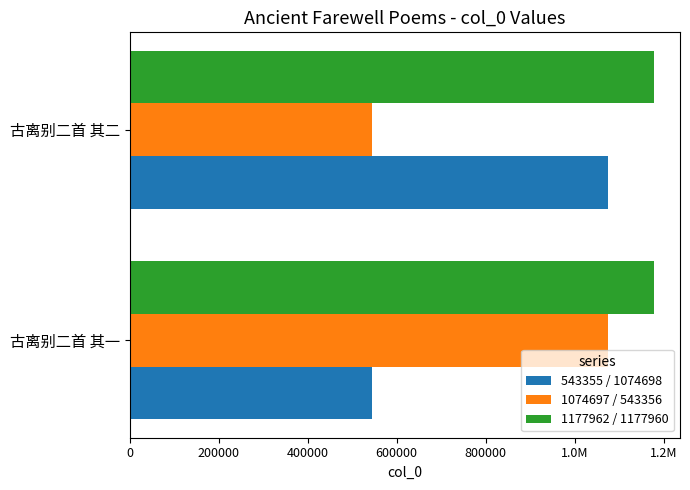

What is the maximum value for 1177962 / 1177960?

1177962